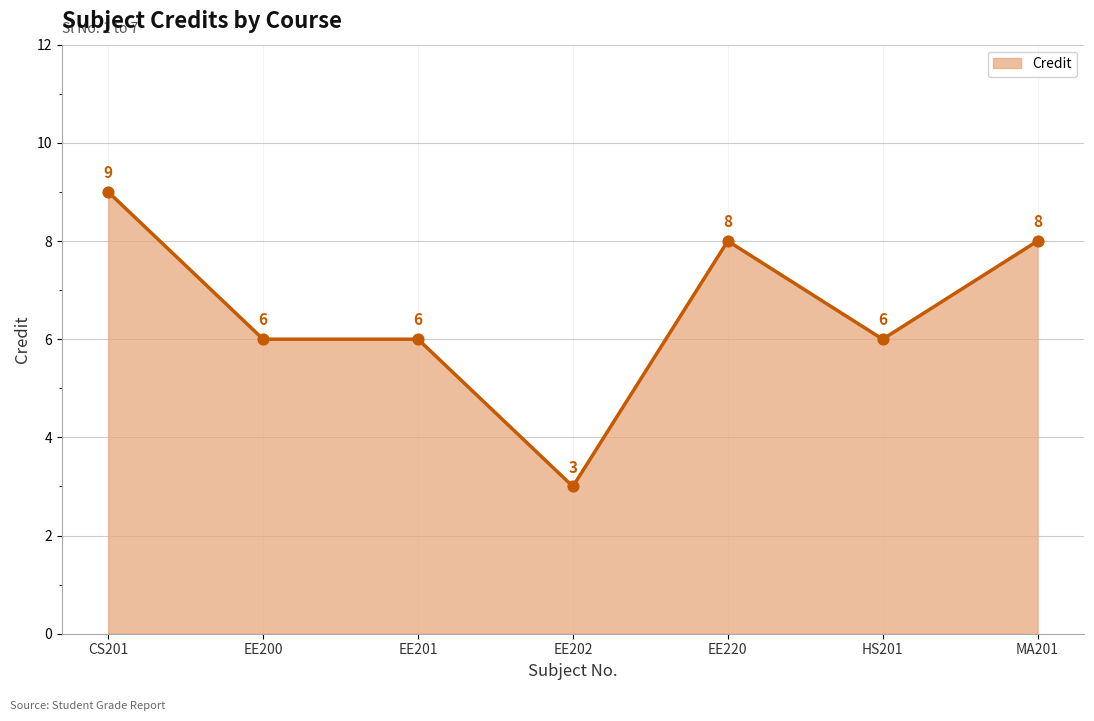

What is the change in value from CS201 to EE200?

-3